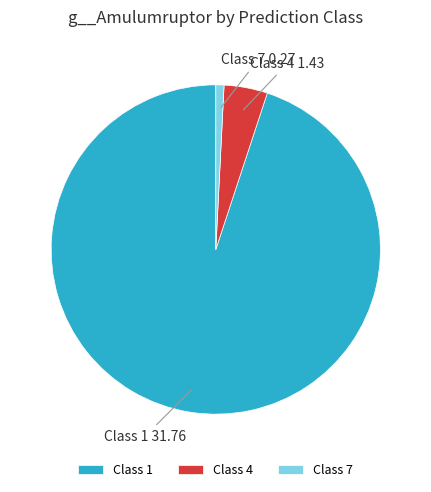

Which has a higher value, Class 4 or Class 7?

Class 4